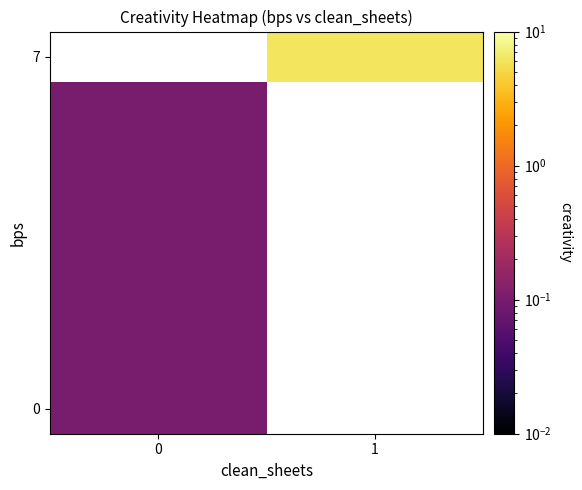

How many categories are shown in the chart?

2